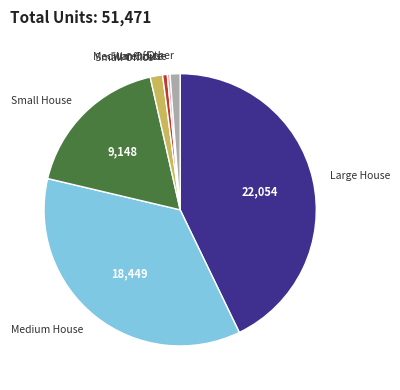

Which category has the biggest portion of the pie?

Large House